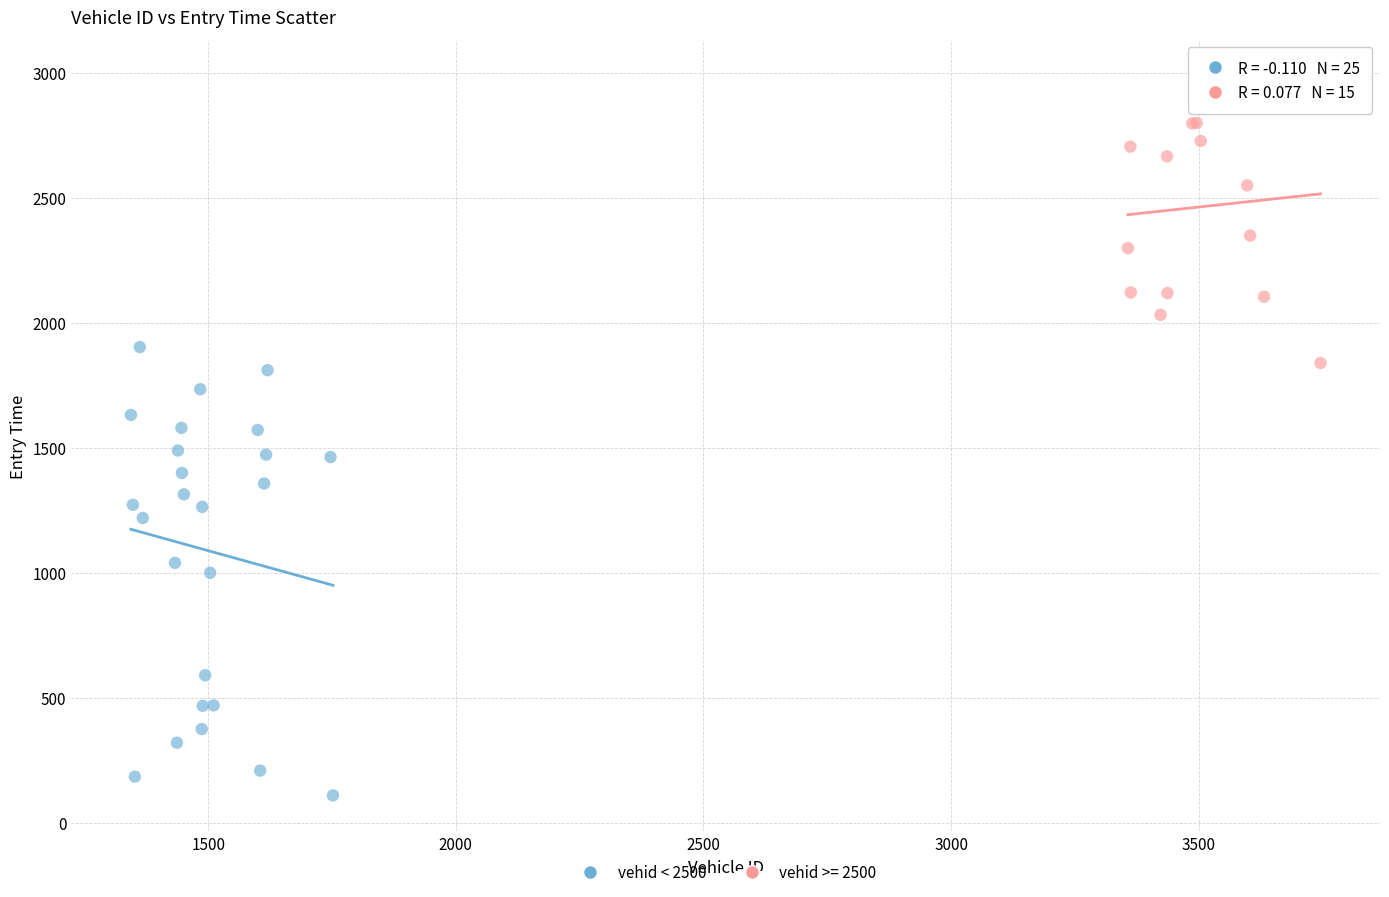

Which series reaches the maximum Y coordinate?

vehid >= 2500